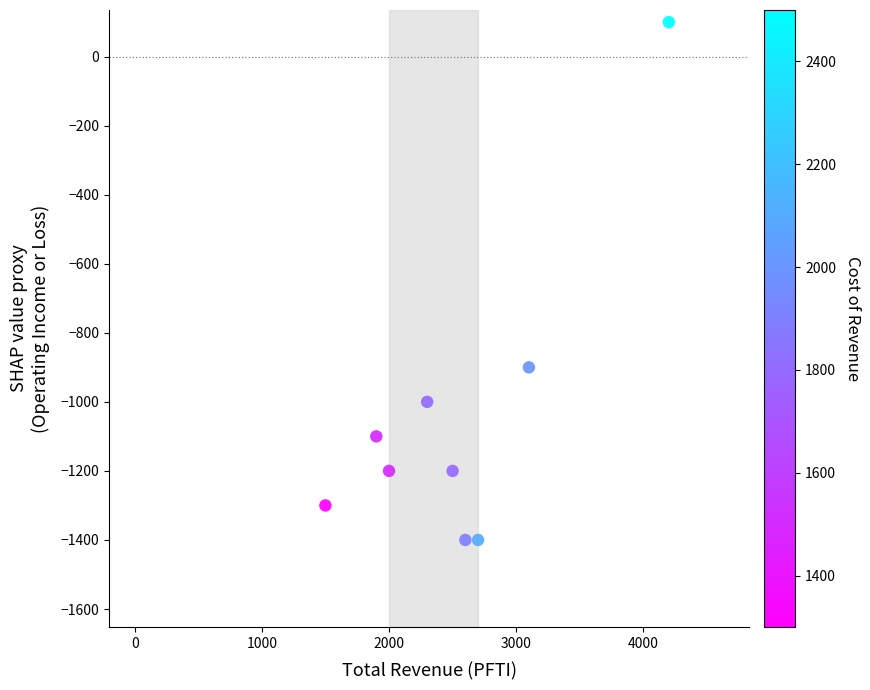

What Y value in the scatter plot is closest to -650?

-900